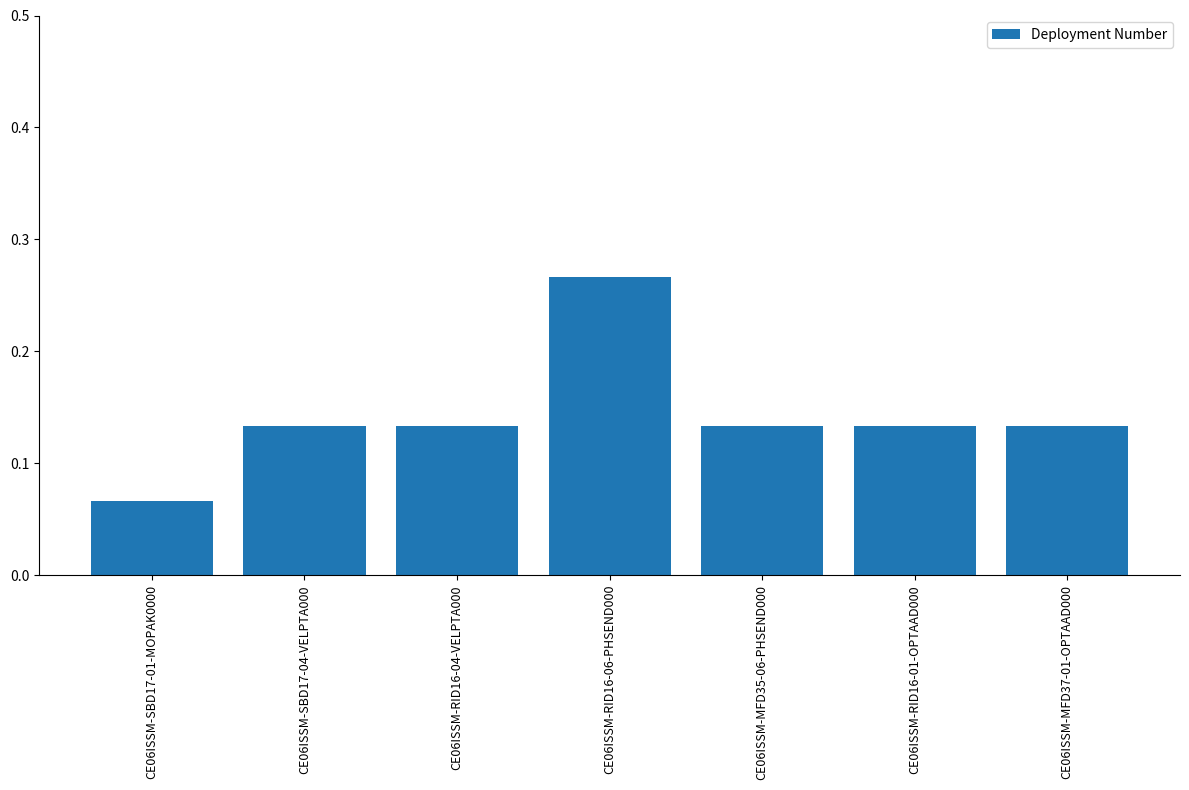

Which label corresponds to the largest value in the chart?

CE06ISSM-RID16-06-PHSEND000